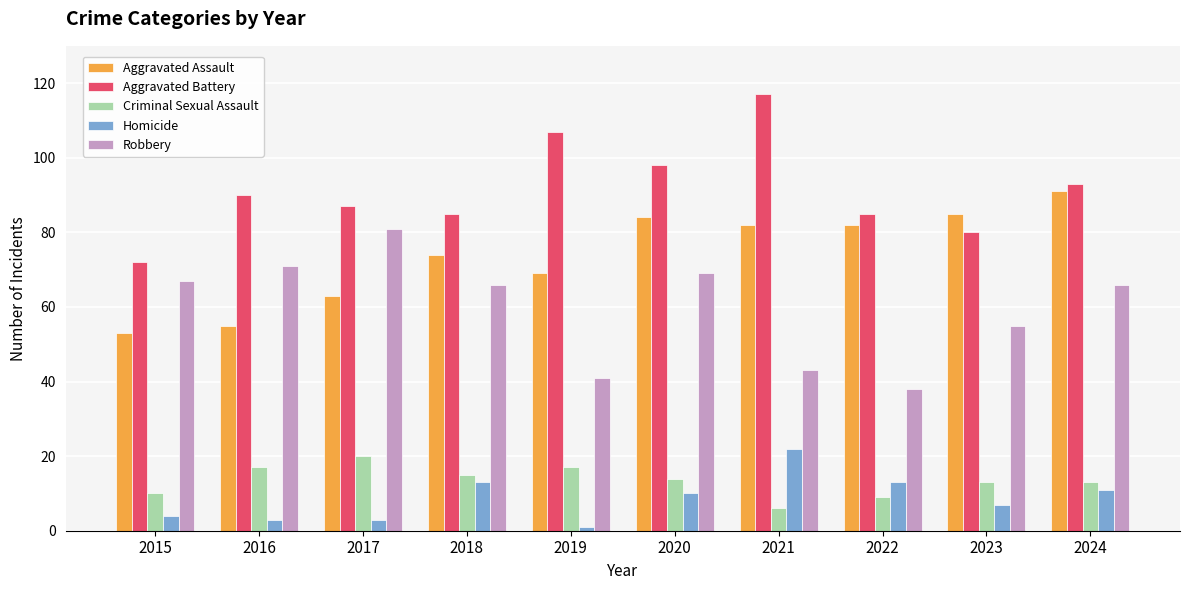

What is the value of the Homicide bar at the 5th from the left?

1